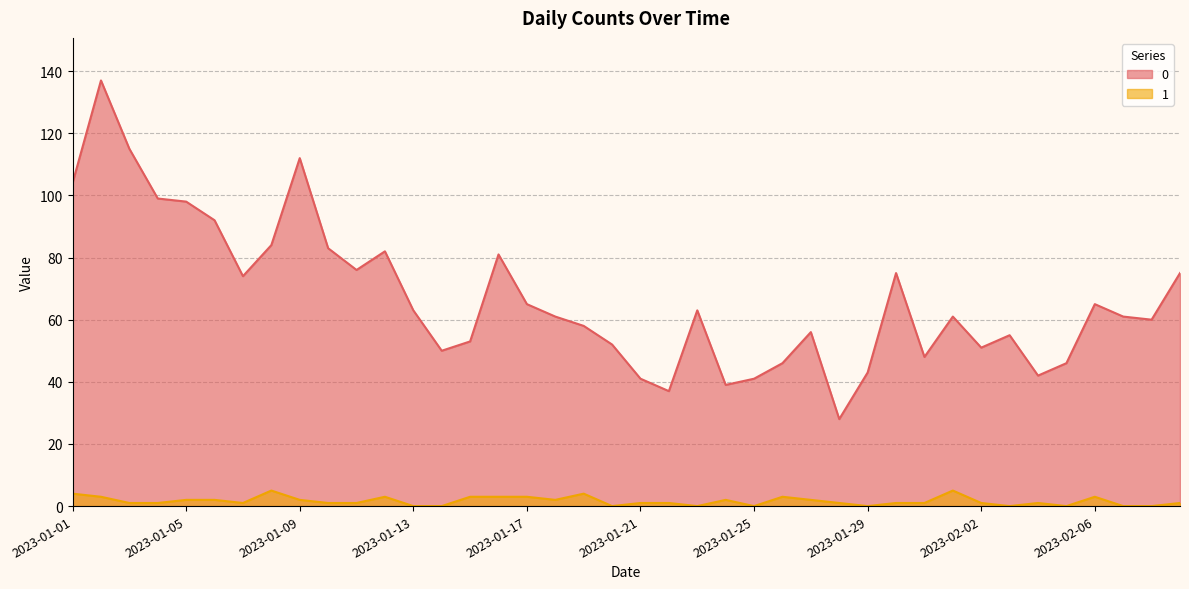

What is the maximum value shown in the chart?

137